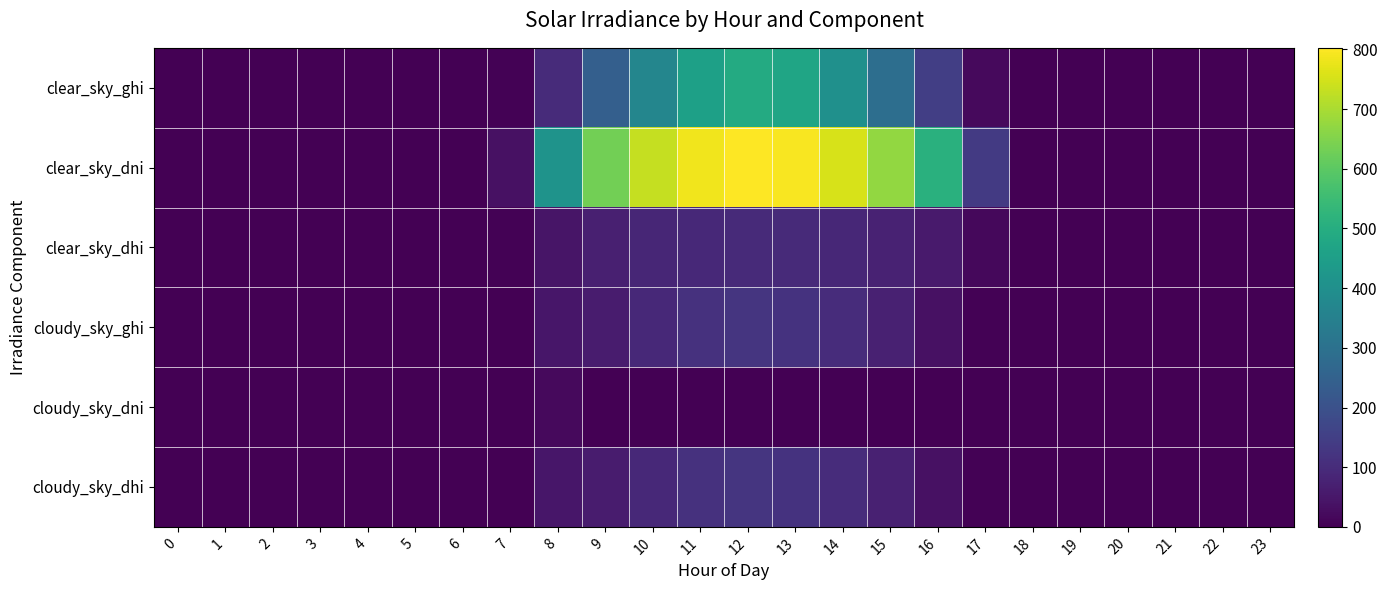

Reading left to right, what are all the values shown in this chart?

clear_sky_ghi: 0=0.0	1=0.0	2=0.0	3=0.0	4=0.0	5=0.0	6=0.0	7=4.2	8=98.4	9=243.0	10=368.6	11=454.8	12=490.8	13=472.9	14=402.9	15=289.0	16=147.4	17=21.9	18=0.0	19=0.0	20=0.0	21=0.0	22=0.0	23=0.0
clear_sky_dni: 0=0.0	1=0.0	2=0.0	3=0.0	4=0.0	5=0.0	6=0.0	7=34.8	8=412.0	9=630.6	10=733.1	11=784.2	12=802.7	13=793.7	14=754.8	15=673.4	16=508.4	17=136.8	18=0.0	19=0.0	20=0.0	21=0.0	22=0.0	23=0.0
clear_sky_dhi: 0=0.0	1=0.0	2=0.0	3=0.0	4=0.0	5=0.0	6=0.0	7=5.7	8=46.6	9=71.3	10=85.5	11=93.4	12=96.4	13=94.9	14=88.7	15=77.0	16=56.7	17=18.1	18=0.0	19=0.0	20=0.0	21=0.0	22=0.0	23=0.0
cloudy_sky_ghi: 0=0.0	1=0.0	2=0.0	3=0.0	4=0.0	5=0.0	6=0.0	7=3.0	8=49.3	9=60.8	10=92.2	11=113.7	12=122.7	13=118.2	14=100.7	15=72.2	16=36.9	17=5.5	18=0.0	19=0.0	20=0.0	21=0.0	22=0.0	23=0.0
cloudy_sky_dni: 0=0.0	1=0.0	2=0.0	3=0.0	4=0.0	5=0.0	6=0.0	7=0.0	8=19.9	9=0.0	10=0.0	11=0.0	12=0.0	13=0.0	14=0.0	15=0.0	16=0.0	17=0.0	18=0.0	19=0.0	20=0.0	21=0.0	22=0.0	23=0.0
cloudy_sky_dhi: 0=0.0	1=0.0	2=0.0	3=0.0	4=0.0	5=0.0	6=0.0	7=3.0	8=47.0	9=60.8	10=92.2	11=113.7	12=122.7	13=118.2	14=100.7	15=72.2	16=36.9	17=5.5	18=0.0	19=0.0	20=0.0	21=0.0	22=0.0	23=0.0